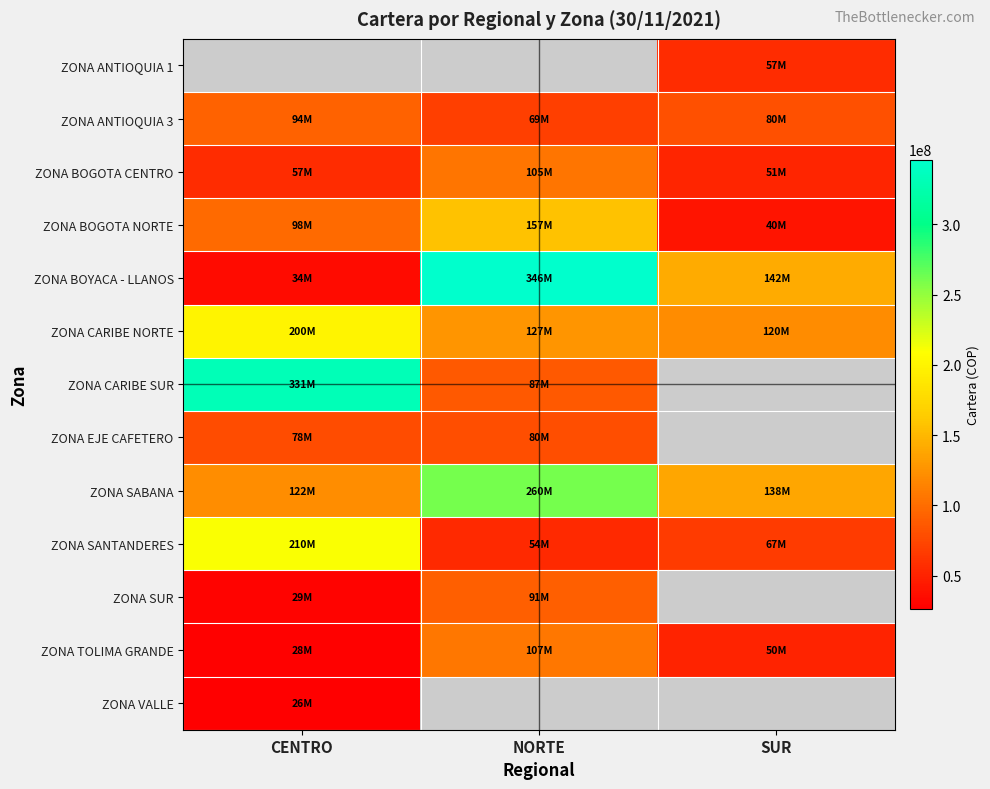

List the labels in order of ZONA CARIBE SUR value, smallest first.

NORTE, SUR, CENTRO